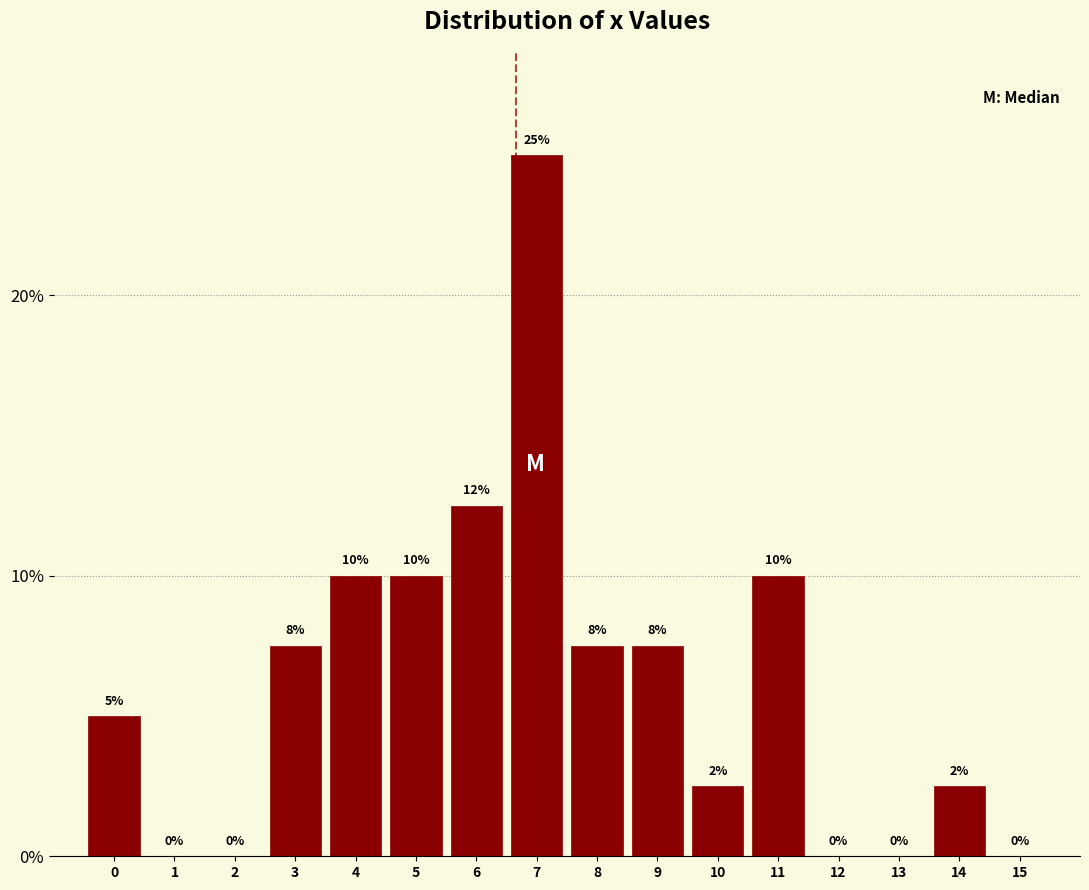

What is the sum of all values?

100.0